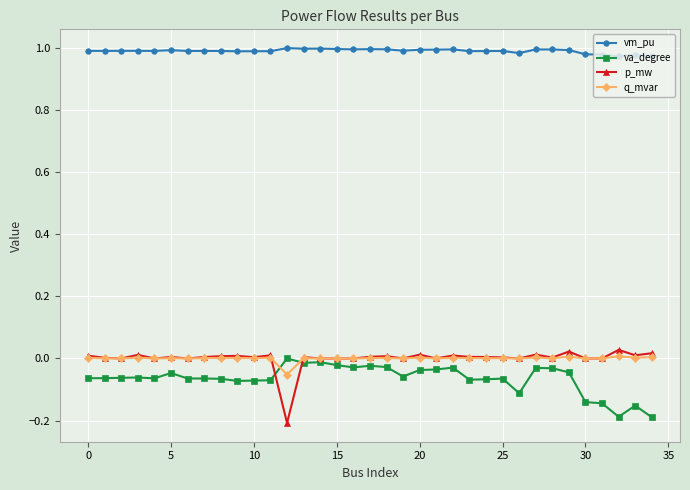

True or false: q_mvar and vm_pu intersect in this chart.

False